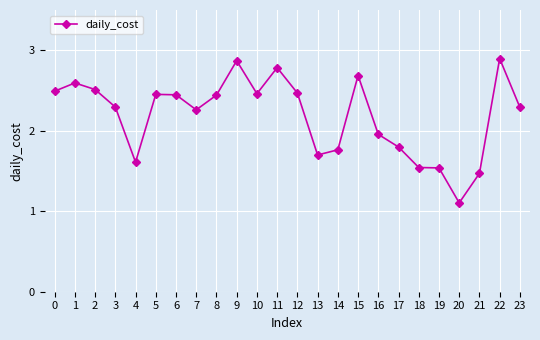

What is the smallest value displayed?

1.1